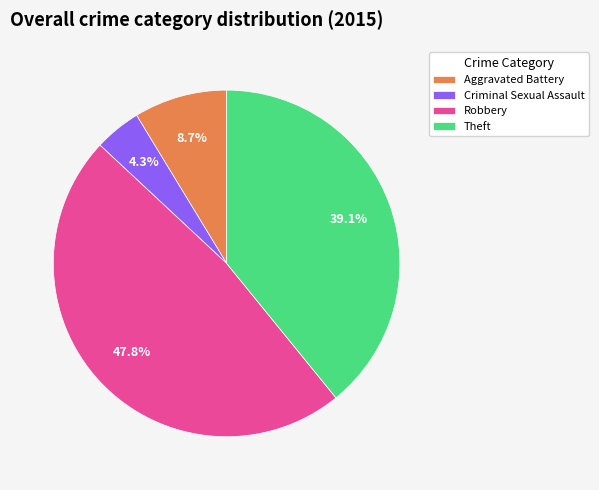

How many slices are in this pie chart?

4